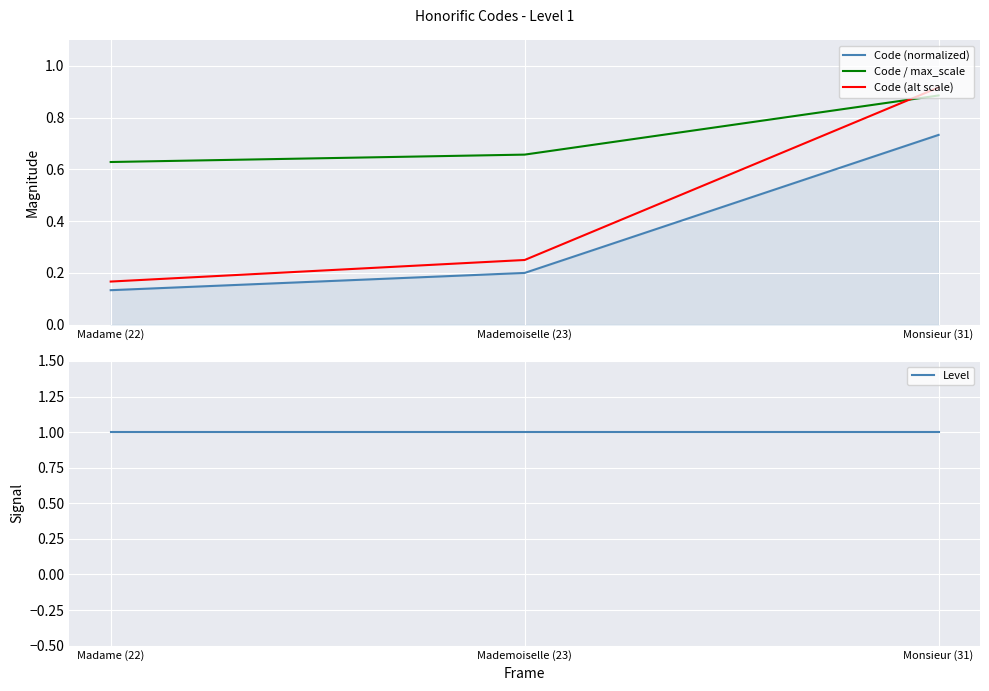

At Monsieur (31), list the series in order from smallest to largest.

Code (normalized), Code / max_scale, Code (alt scale), Level